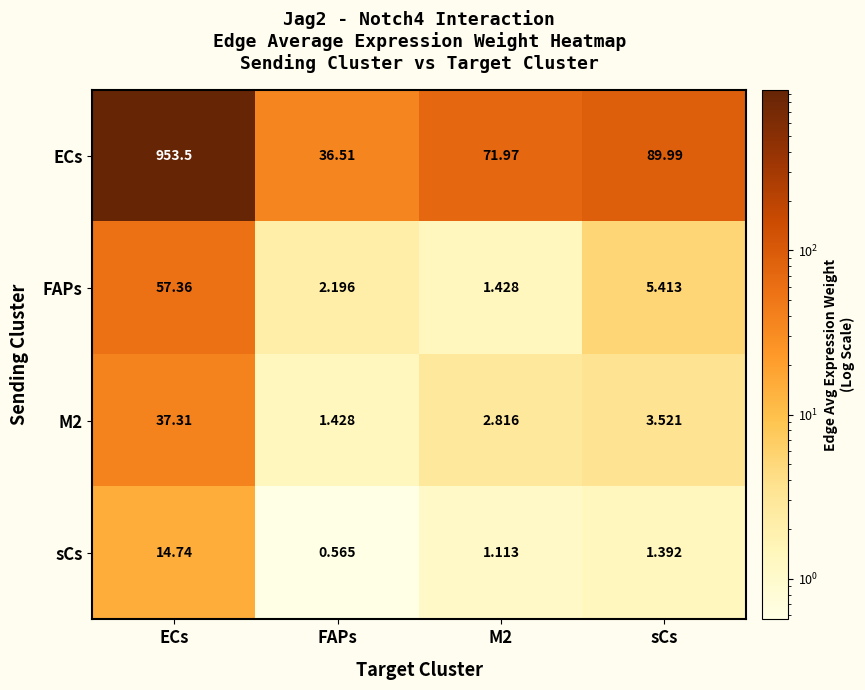

Where is M2 nearest to the value 19?

sCs